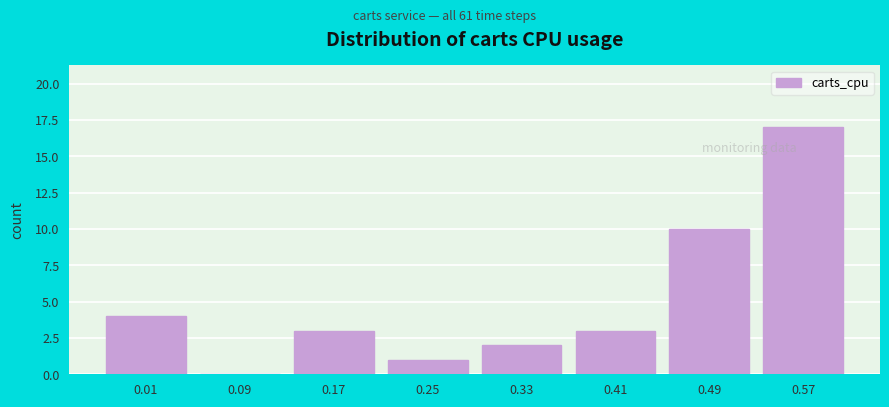

Reading right to left, extract all data points from this chart.

0.57=17	0.49=10	0.41=3	0.33=2	0.25=1	0.17=3	0.09=0	0.01=4